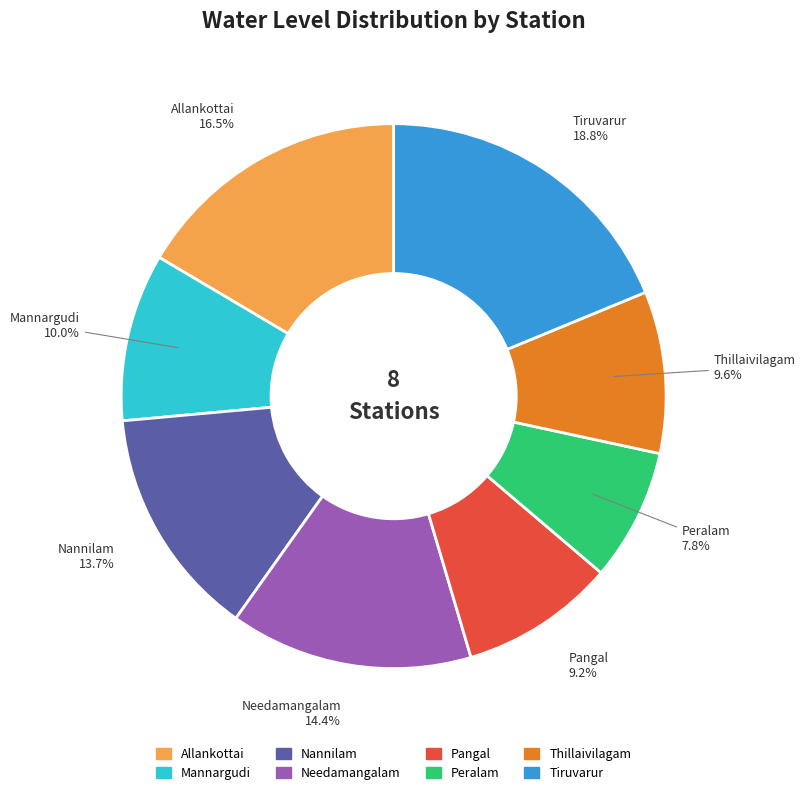

Does any single category account for the majority?

No